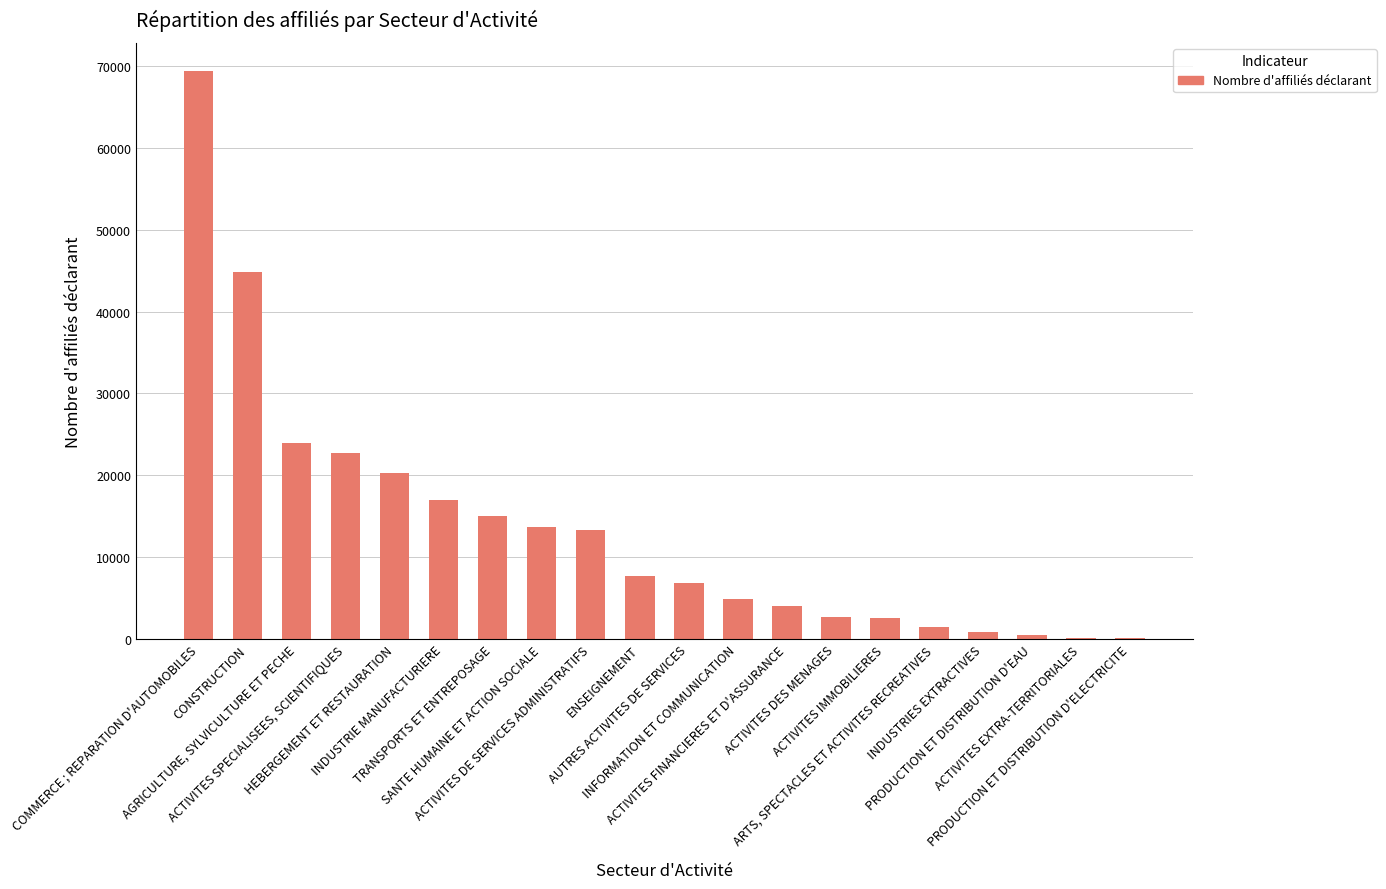

What is the maximum value shown in the chart?

69352